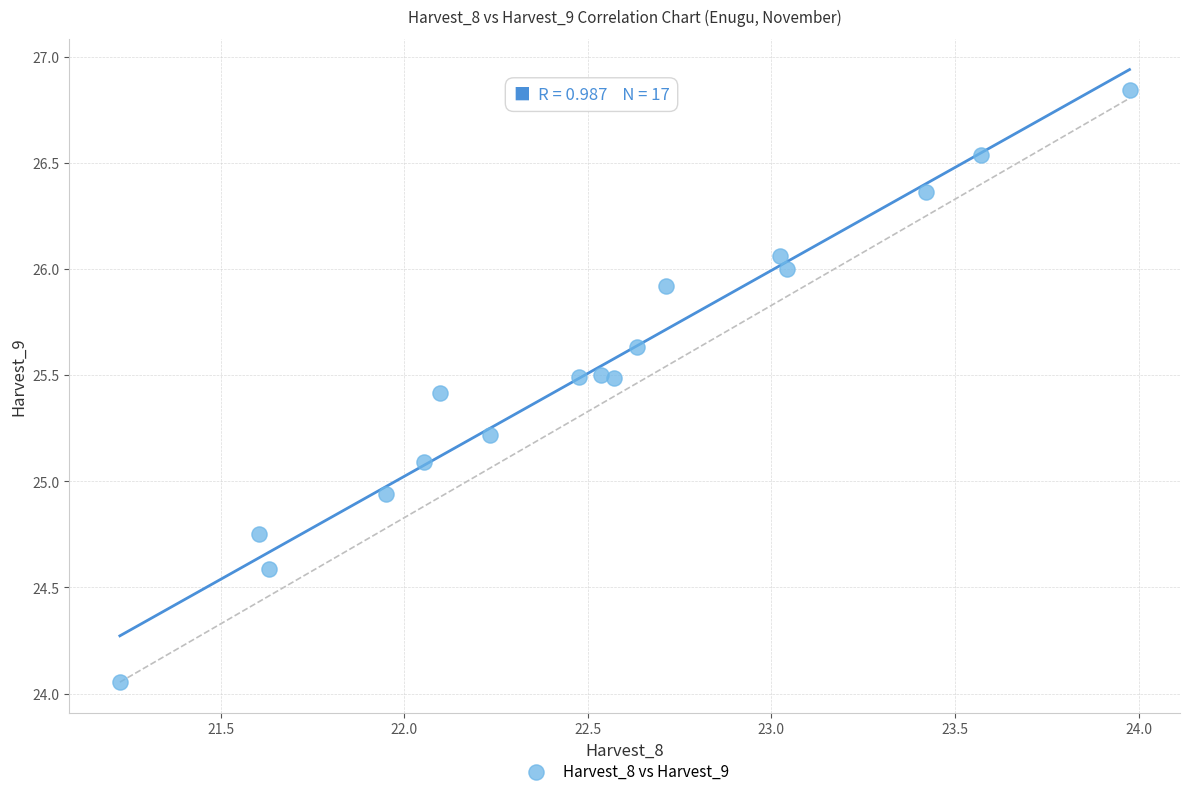

What is the range of X values (max minus min)?

2.7